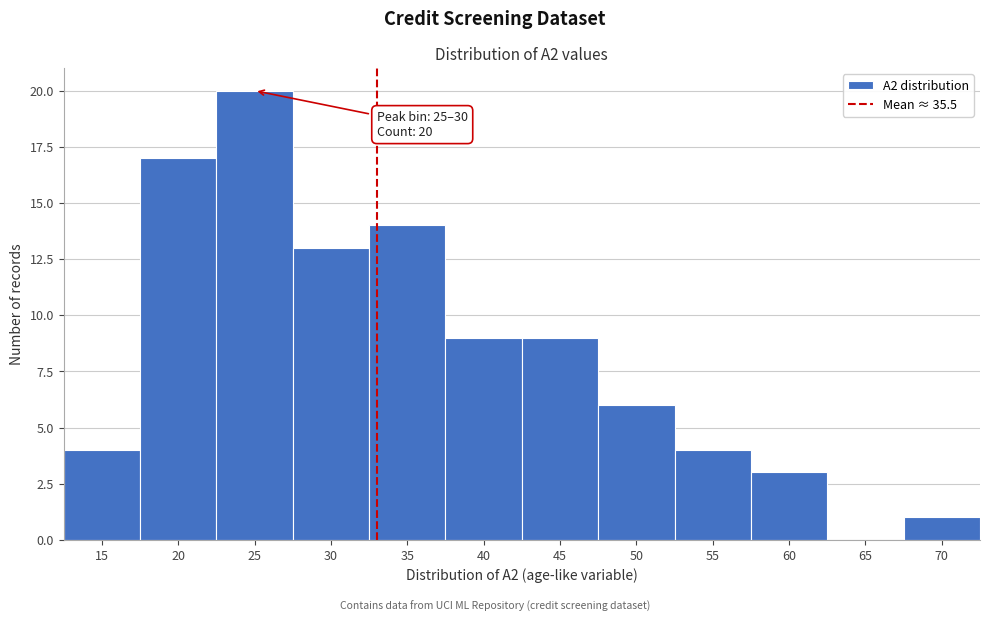

Reading left to right, extract all data points from this chart.

15=4	20=17	25=20	30=13	35=14	40=9	45=9	50=6	55=4	60=3	65=0	70=1